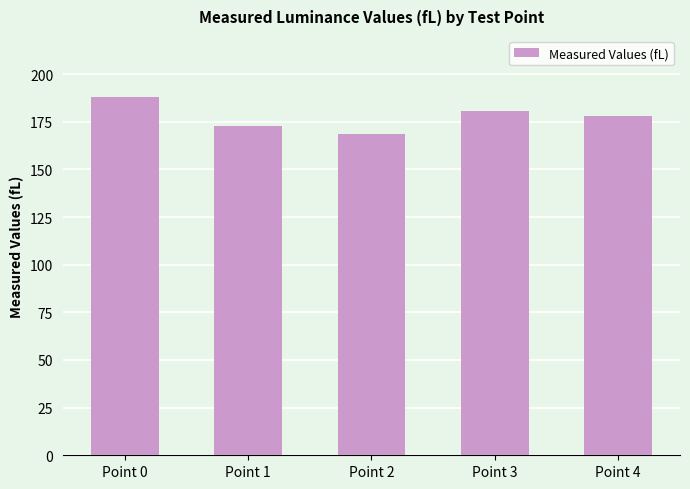

Read the value at Point 2.

168.6